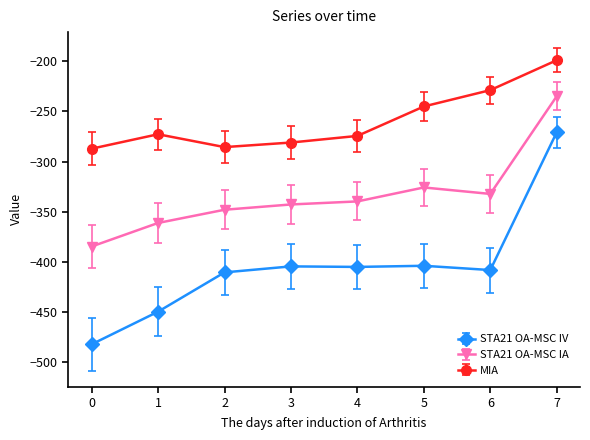

The value of STA21 OA-MSC IA at 7 is -234.9. True or false?

True